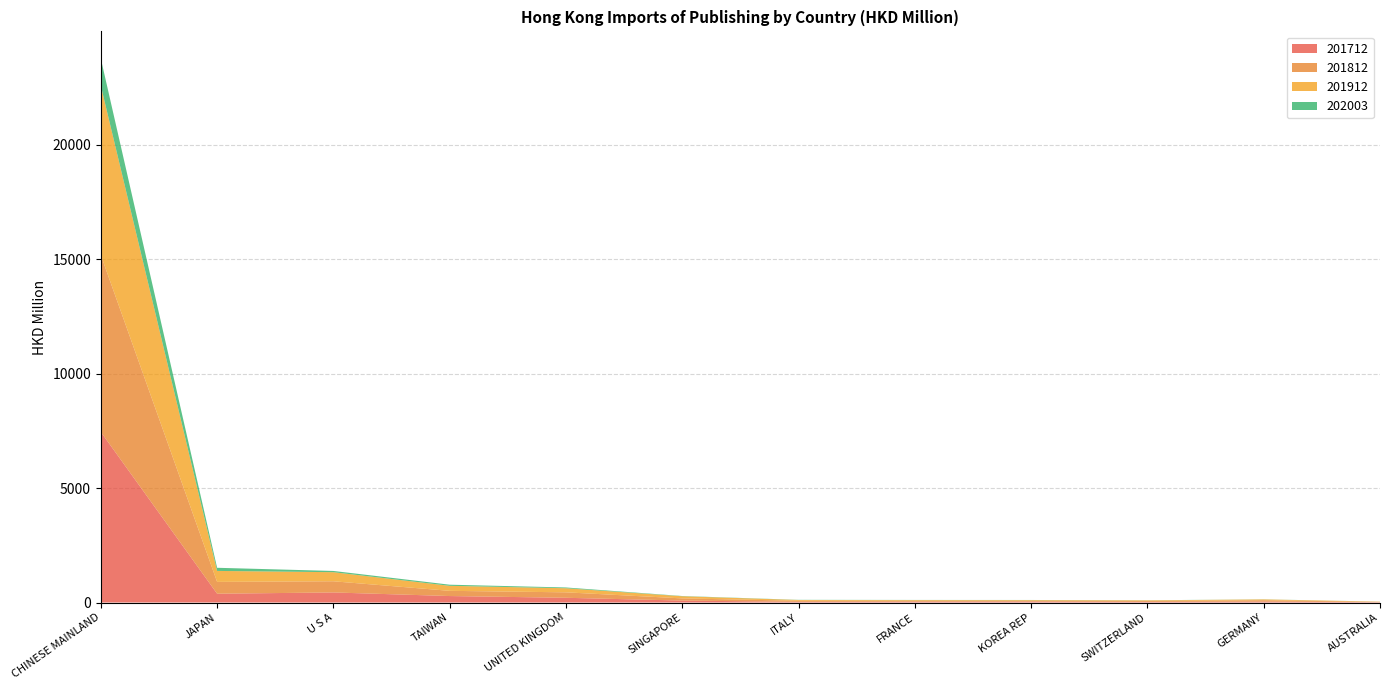

Reading left to right, list all the values displayed in this chart.

201712: 7448.7	384.3	439.2	282.4	206.1	84.4	29.4	37.2	41.8	27.0	41.1	14.3
201812: 7726.2	516.1	488.2	227.5	238.4	95.0	46.7	37.6	32.4	39.4	58.8	13.2
201912: 7396.4	479.3	396.7	219.1	178.4	93.3	33.7	30.6	30.6	26.9	36.0	9.8
202003: 1183.7	136.9	54.1	48.6	33.7	10.7	6.6	6.5	5.7	3.8	3.5	1.7